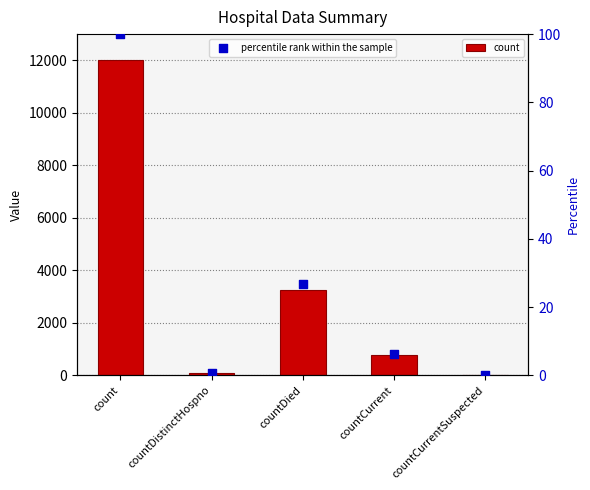

Which series reaches the minimum Y coordinate?

count